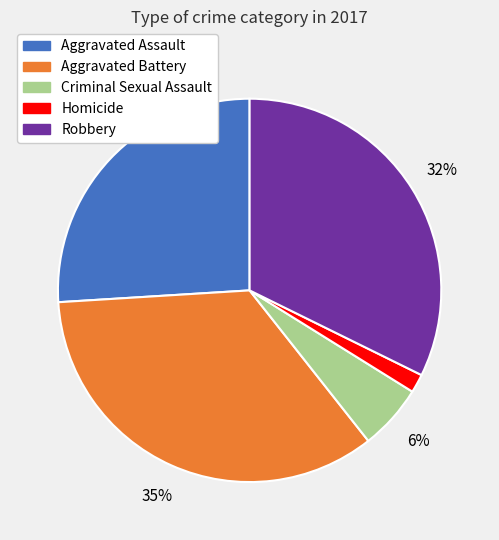

How many segments does this pie chart have?

5